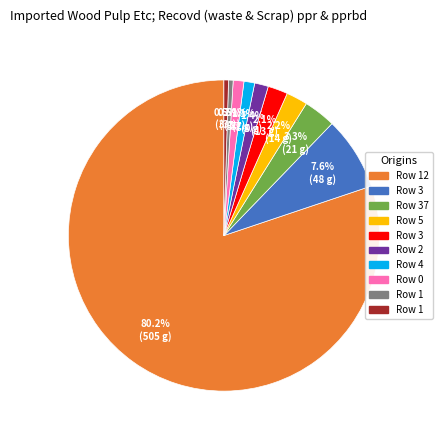

Does any single category account for the majority?

Yes